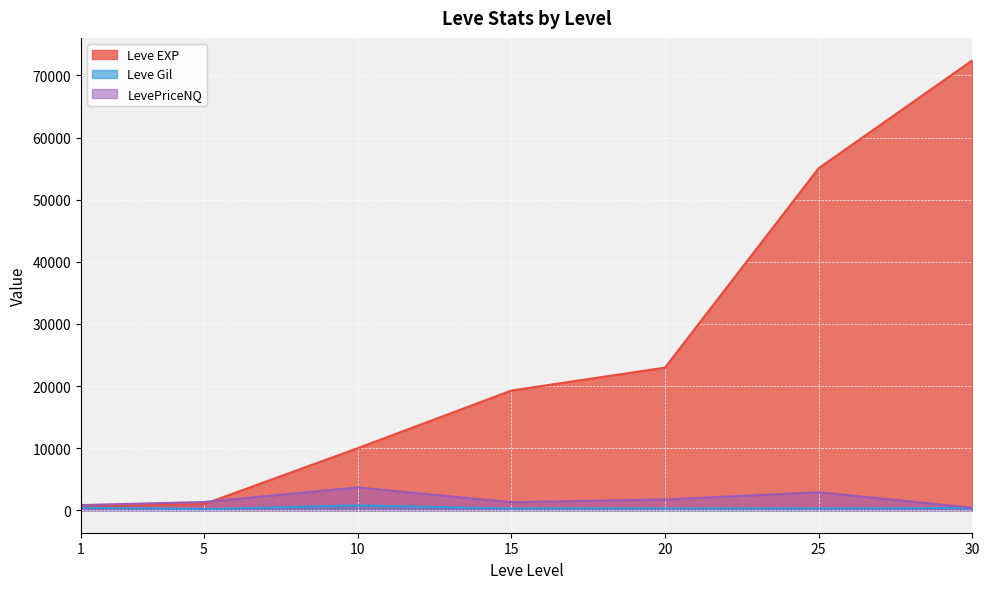

Read the Leve Gil value at 20.

280.0